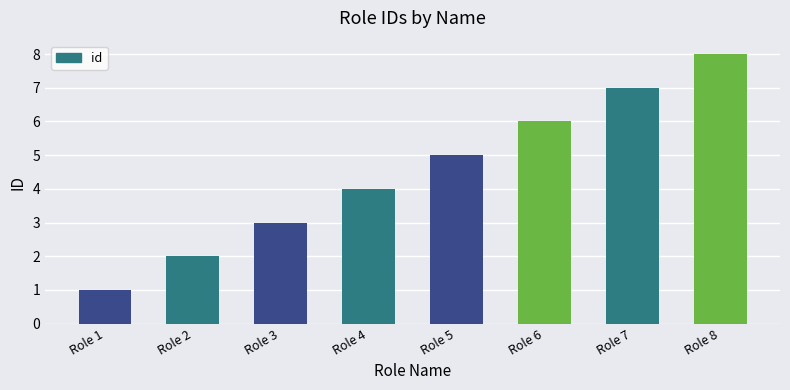

What is the ratio of the value at Role 2 to the value at Role 1?

2.0